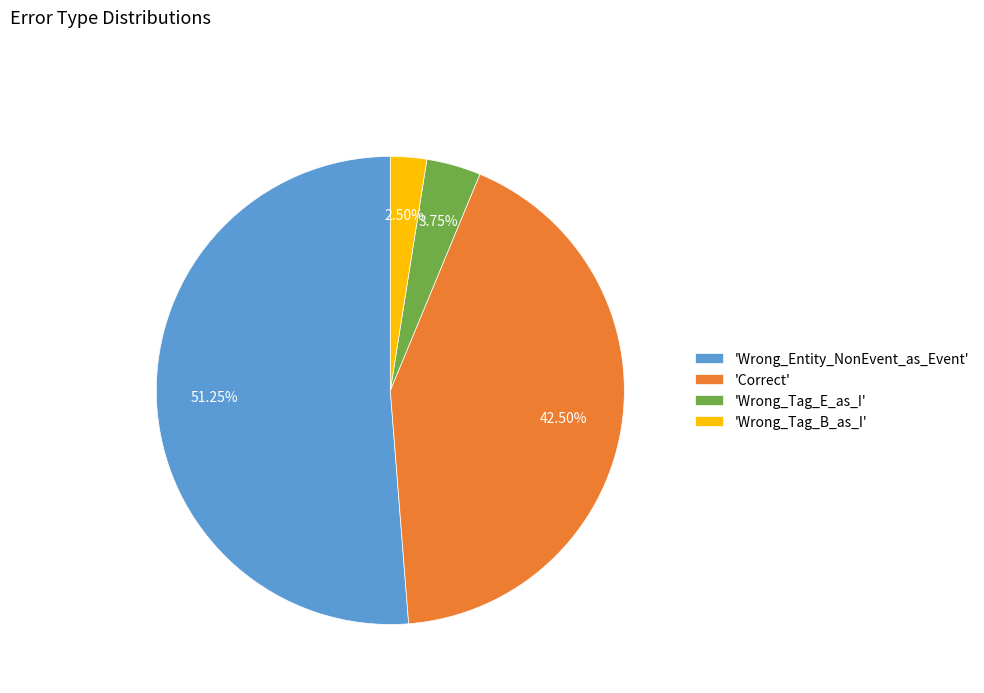

Approximately how many times larger is the value at 'Correct' compared to 'Wrong_Entity_NonEvent_as_Event'?

0.8